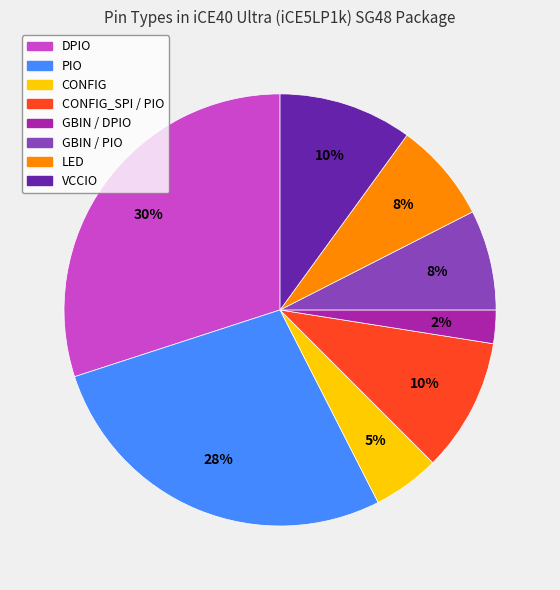

To the nearest percent, what is the average slice percentage?

12%